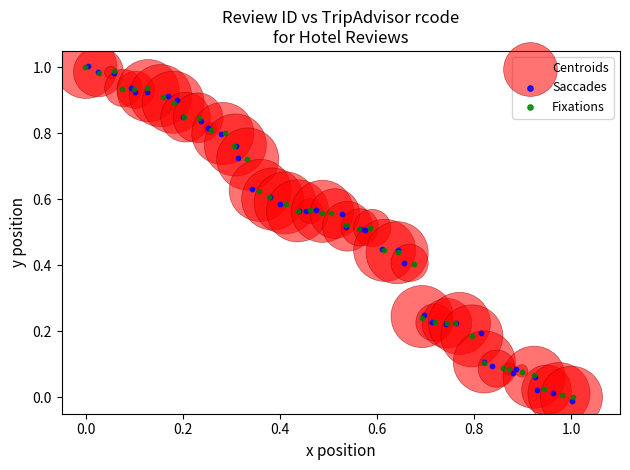

What are all the series names shown in the legend?

Centroids, Saccades, Fixations